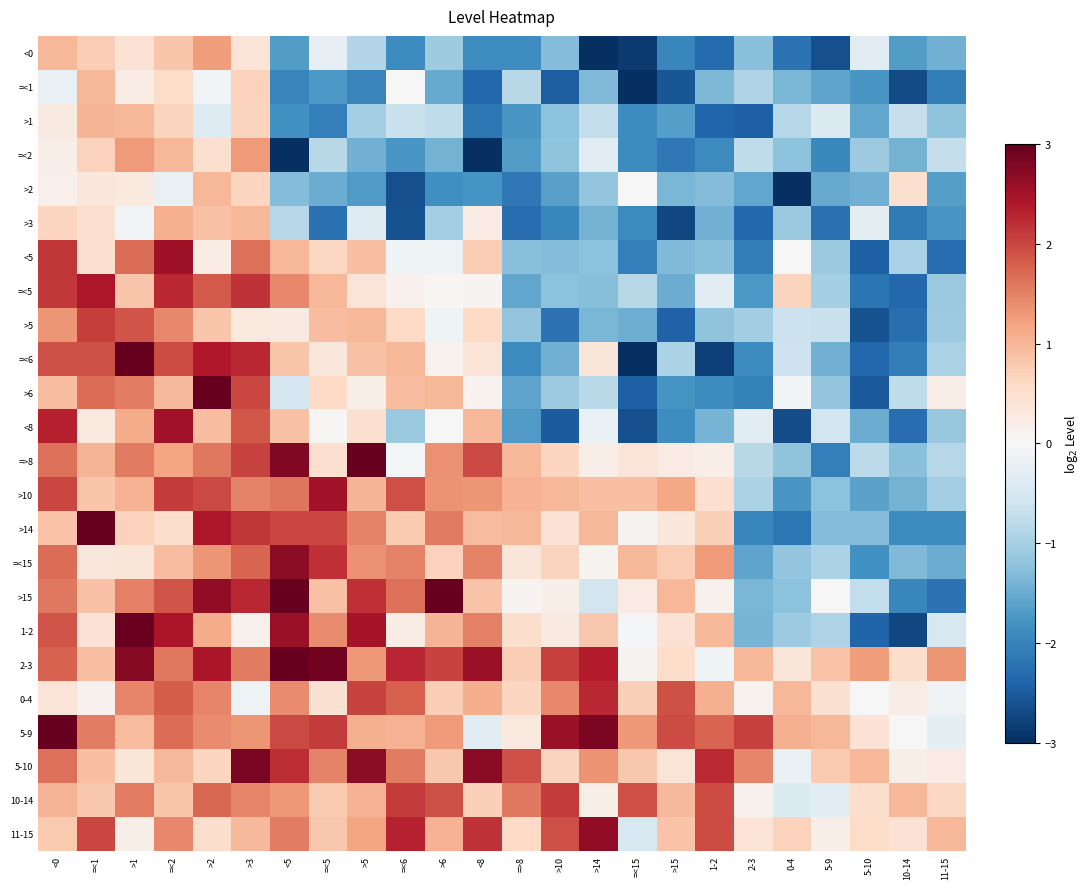

Which label corresponds to the largest value in the chart?

>1